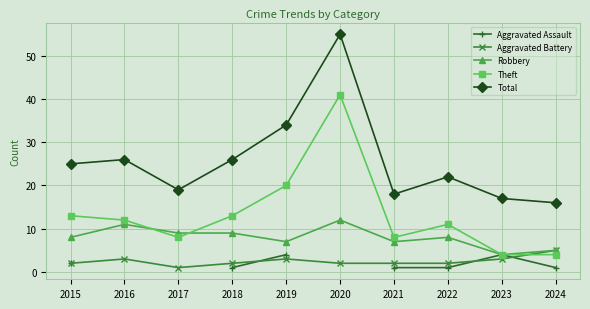

Where is the first local minimum for Theft?

2017